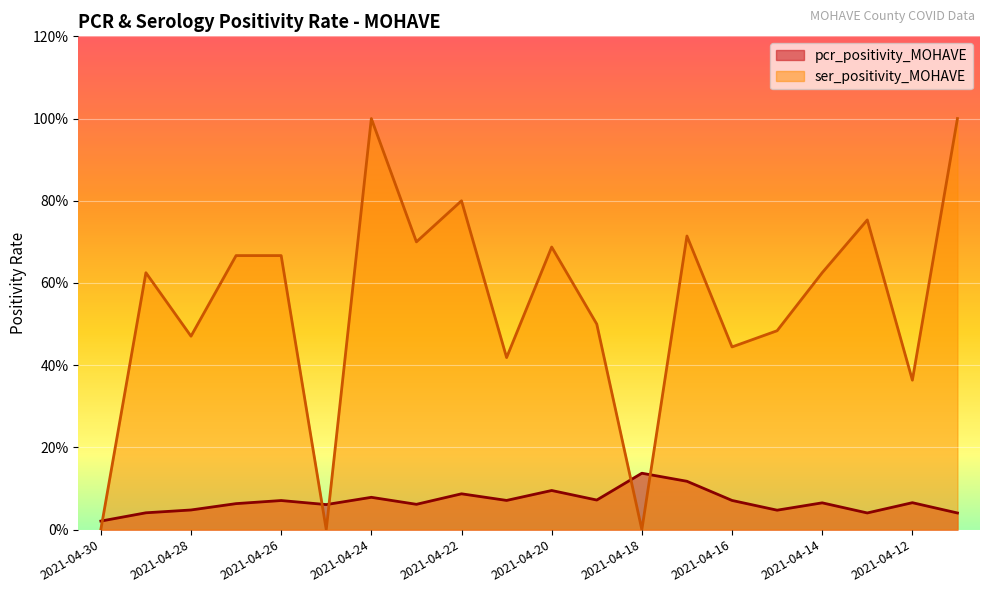

True or false: pcr_positivity_MOHAVE has a value of 0.1 at 2021-04-24.

True